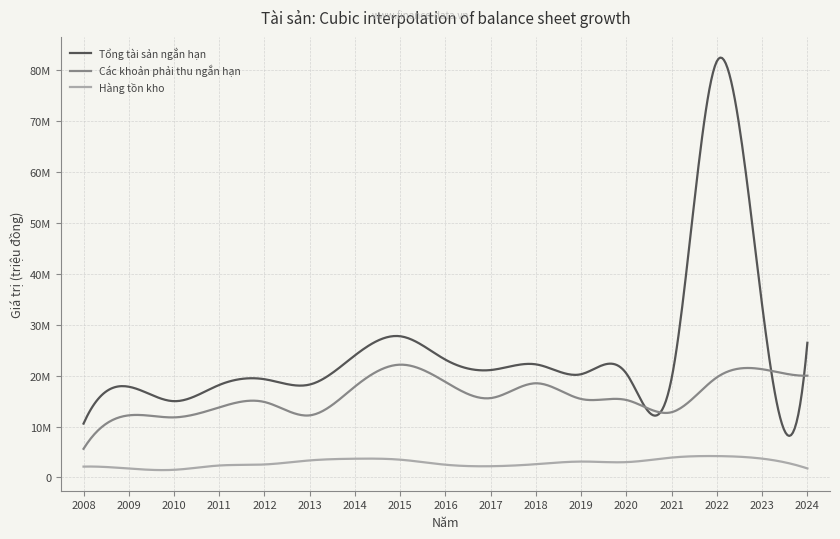

What are all the series names shown in the legend?

Tổng tài sản ngắn hạn, Các khoản phải thu ngắn hạn, Hàng tồn kho